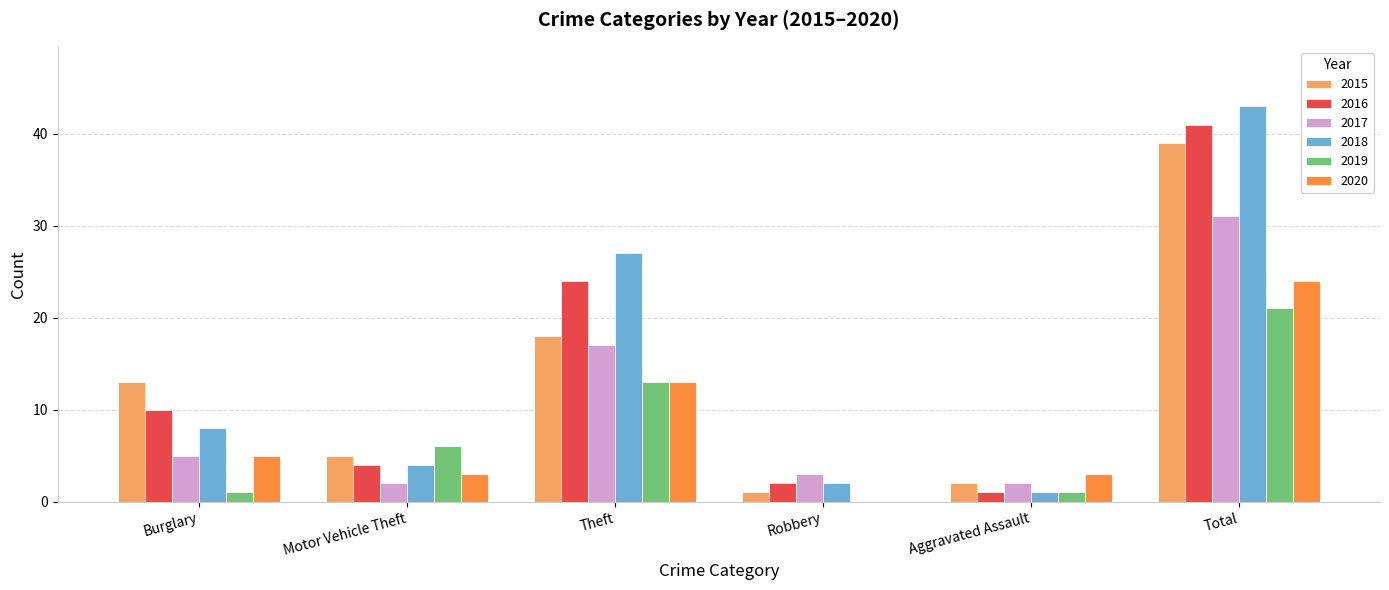

Reading left to right, list all the values displayed in this chart.

2015: Burglary=13	Motor Vehicle Theft=5	Theft=18	Robbery=1	Aggravated Assault=2	Total=39
2016: Burglary=10	Motor Vehicle Theft=4	Theft=24	Robbery=2	Aggravated Assault=1	Total=41
2017: Burglary=5	Motor Vehicle Theft=2	Theft=17	Robbery=3	Aggravated Assault=2	Total=31
2018: Burglary=8	Motor Vehicle Theft=4	Theft=27	Robbery=2	Aggravated Assault=1	Total=43
2019: Burglary=1	Motor Vehicle Theft=6	Theft=13	Robbery=0	Aggravated Assault=1	Total=21
2020: Burglary=5	Motor Vehicle Theft=3	Theft=13	Robbery=0	Aggravated Assault=3	Total=24